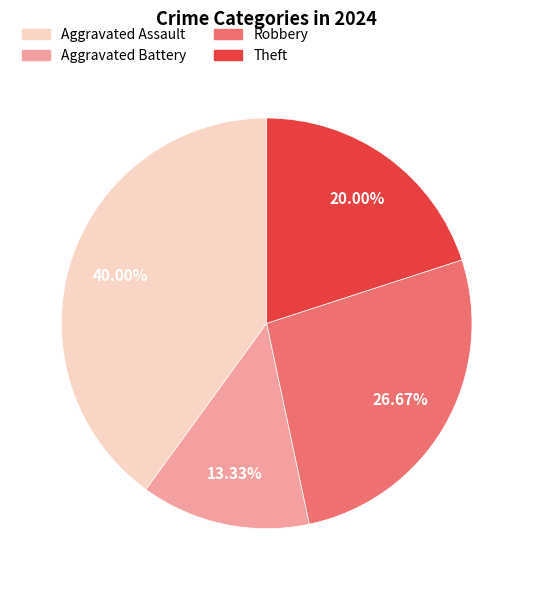

What is the smallest slice in the pie chart?

Aggravated Battery